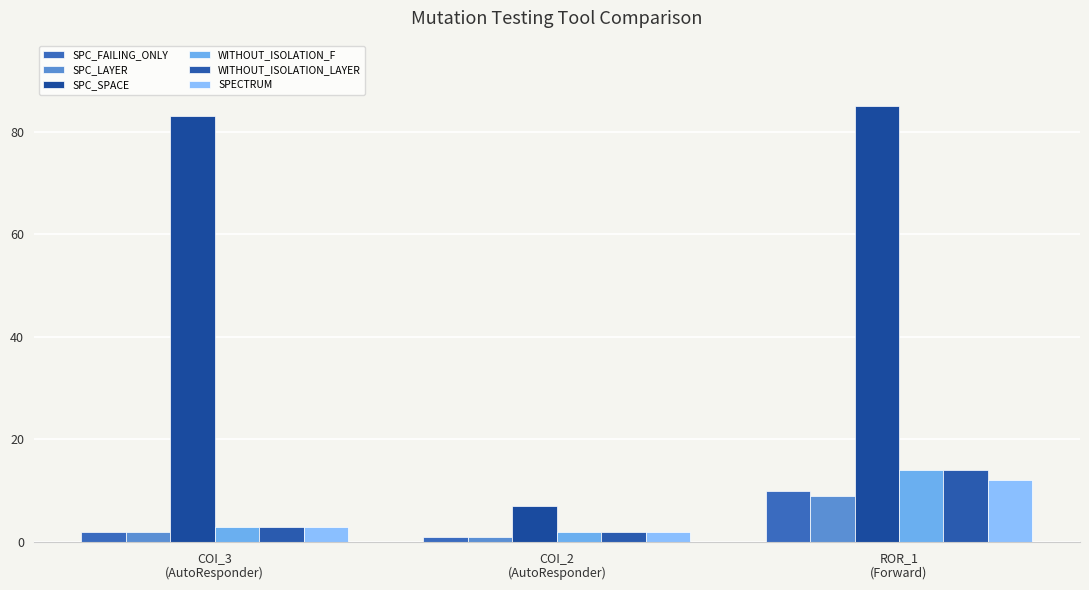

What is the total value across all series at COI_3
(AutoResponder)?

96